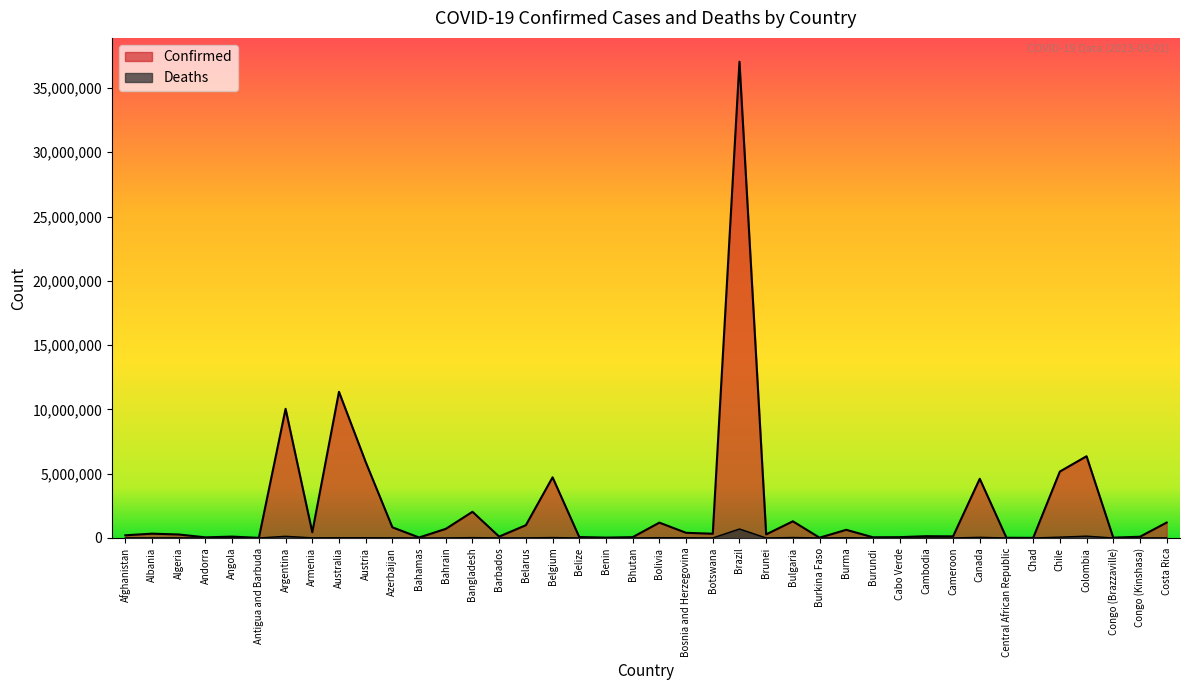

What is the highest value of the Confirmed series?

37038230